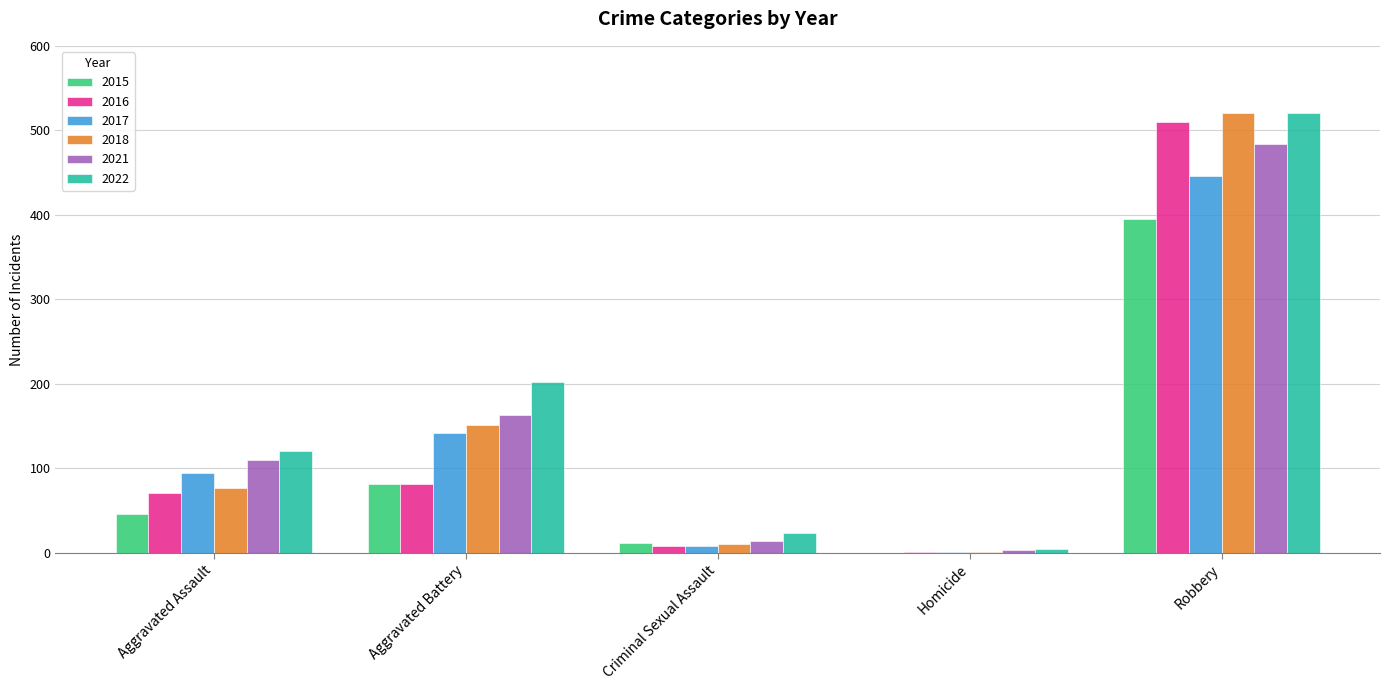

The 2022 series shows 24 at Criminal Sexual Assault. True or false?

True